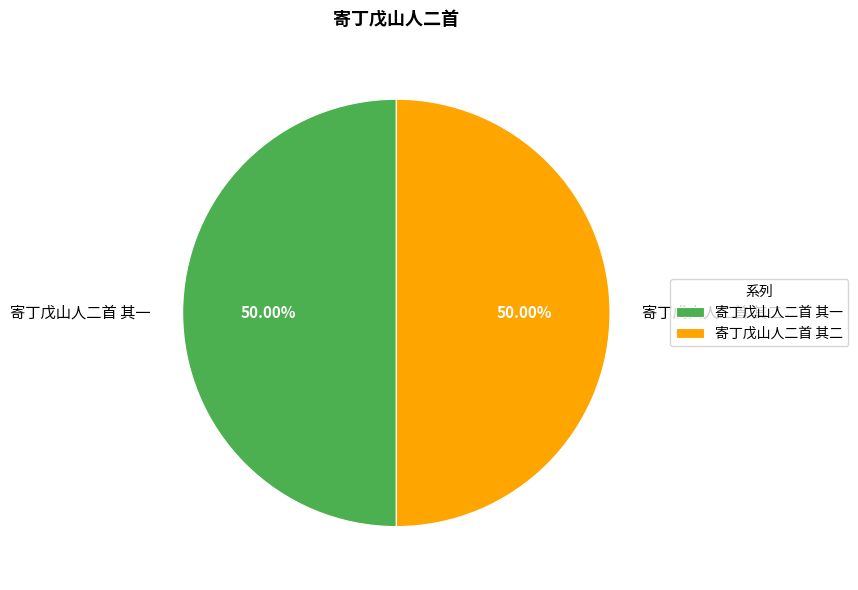

What percentage is the 寄丁戊山人二首 其一 slice, to the nearest percent?

50%